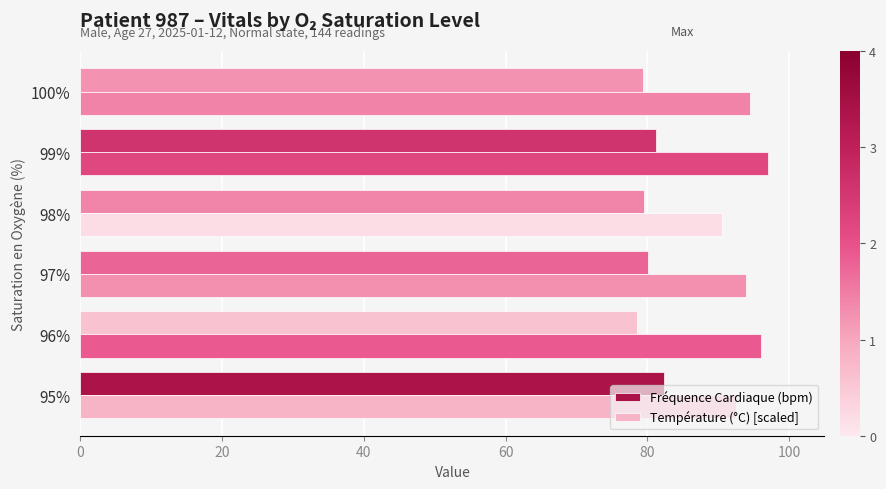

What is the sum of all Température (°C) [scaled] values?

564.5